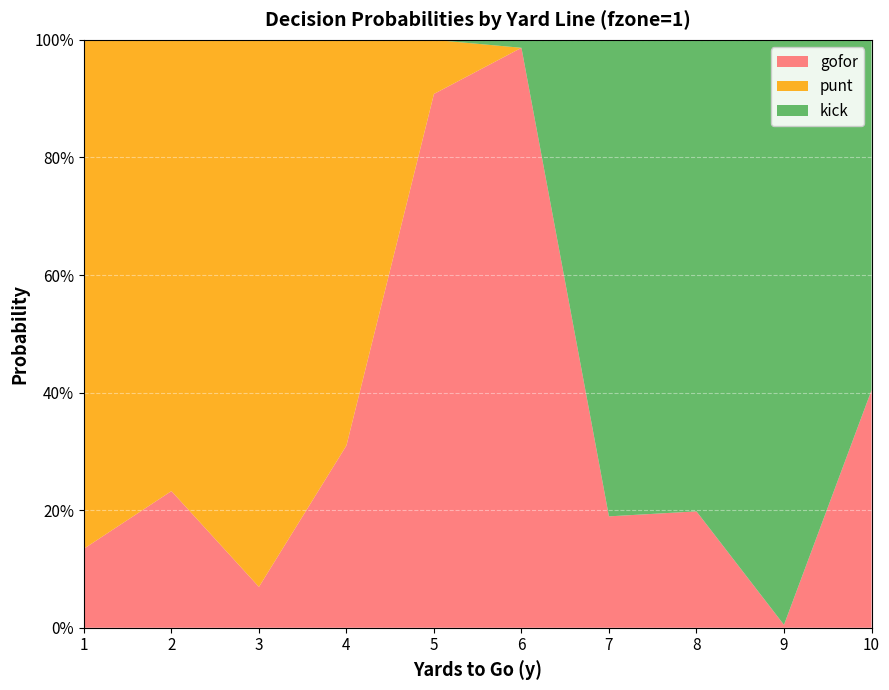

Reading right to left, list all the values displayed in this chart.

gofor: 10=0.4	9=0.0	8=0.2	7=0.2	6=1.0	5=0.9	4=0.3	3=0.1	2=0.2	1=0.1
punt: 10=0.0	9=0.0	8=0.0	7=0.0	6=0.0	5=0.1	4=0.7	3=0.9	2=0.8	1=0.9
kick: 10=0.6	9=1.0	8=0.8	7=0.8	6=0.0	5=0.0	4=0.0	3=0.0	2=0.0	1=0.0